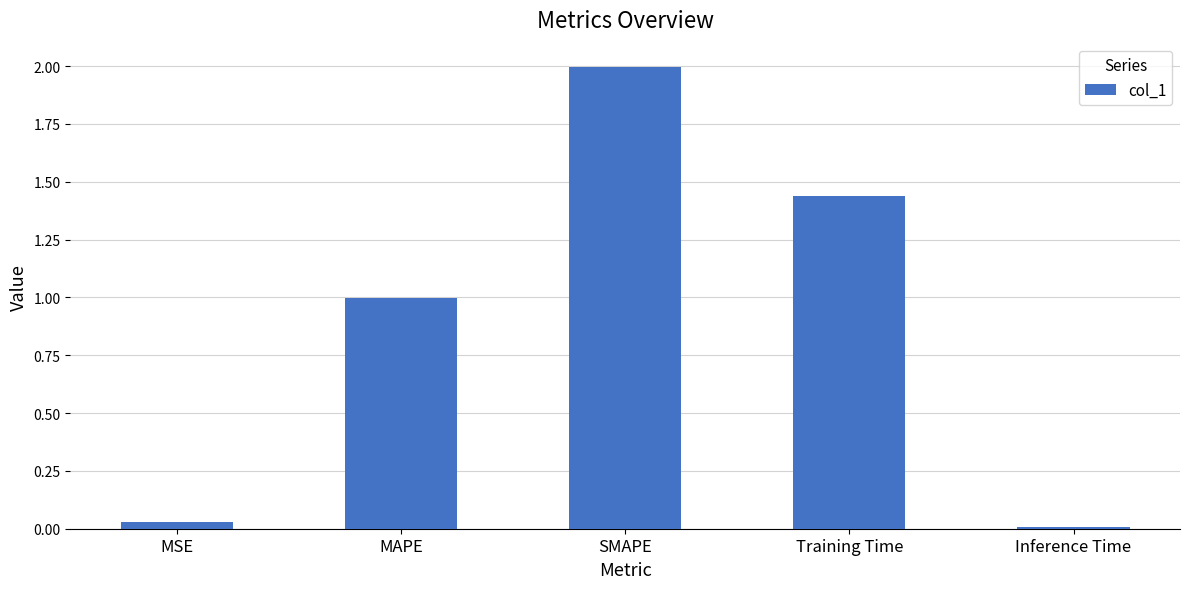

Which label corresponds to the smallest value in the chart?

Inference Time